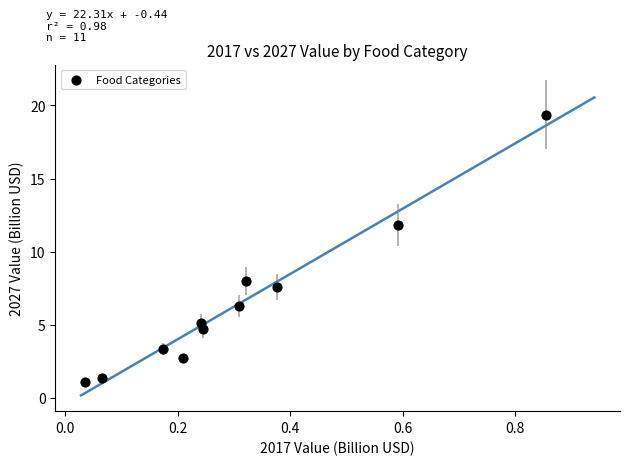

What is the range of X values (max minus min)?

0.8